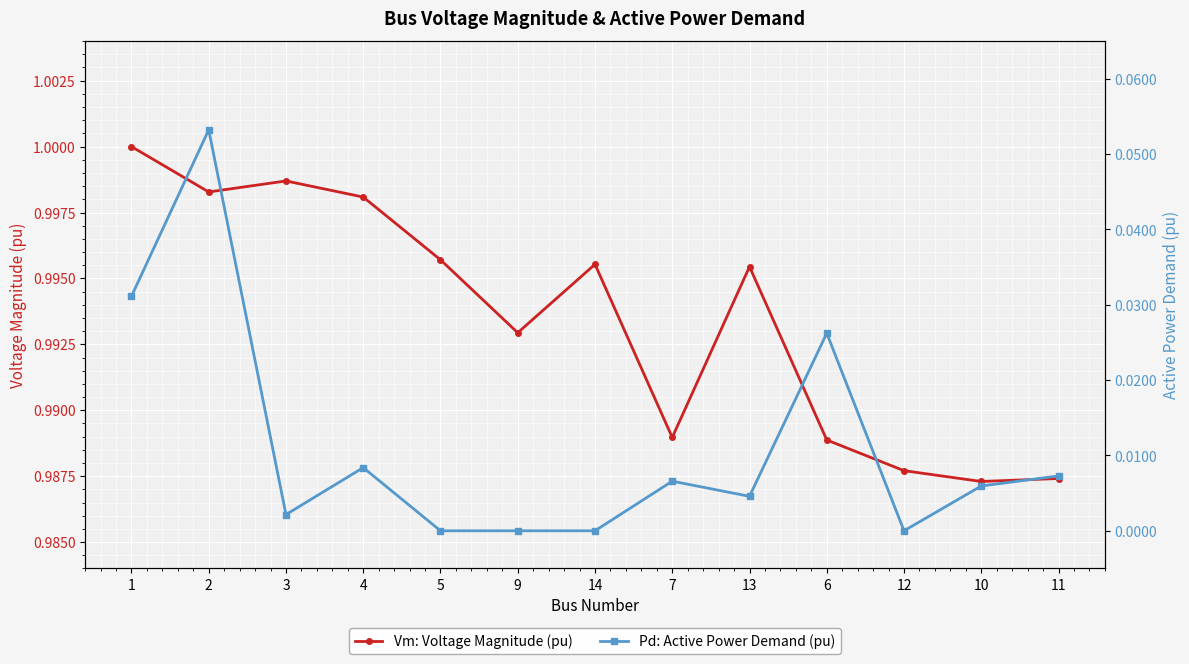

Which has a higher value, 12 or 2?

2